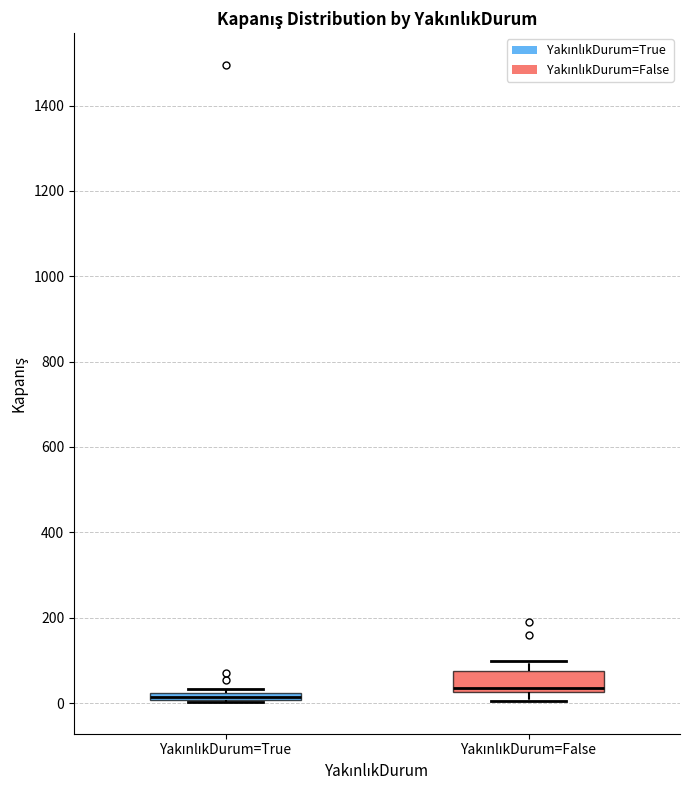

Which box is the tallest, from its lower edge to its upper edge?

YakınlıkDurum=False